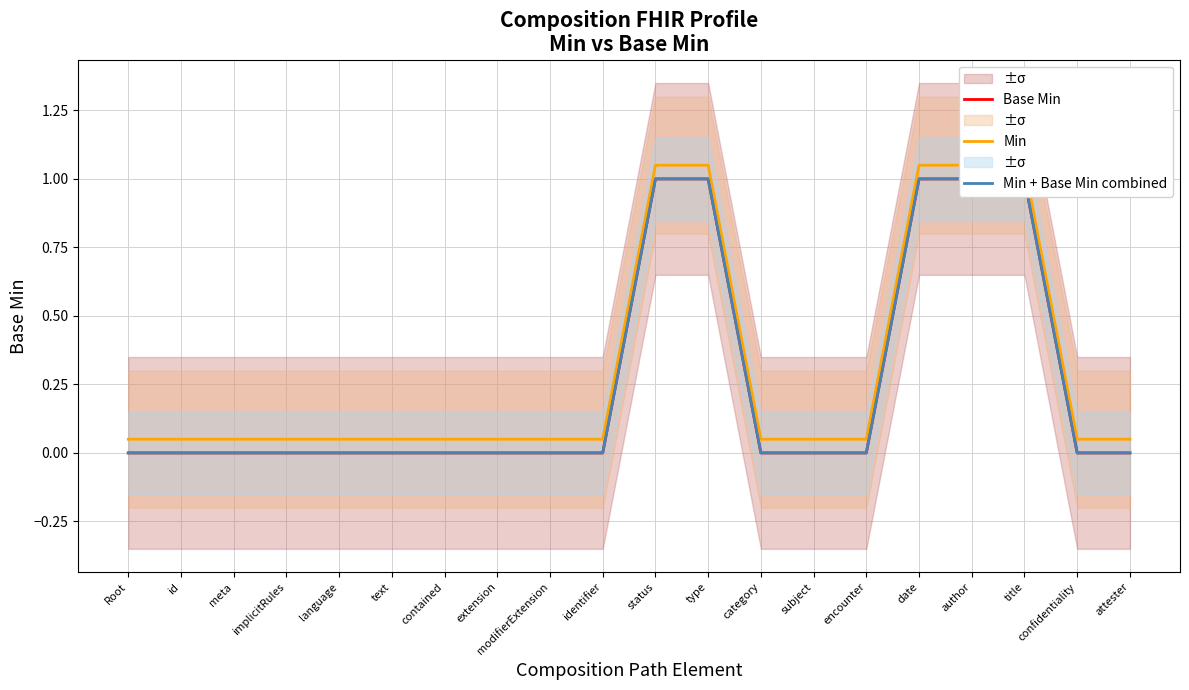

List the series in order of their peak value, highest first.

Min, Base Min, Min + Base Min combined